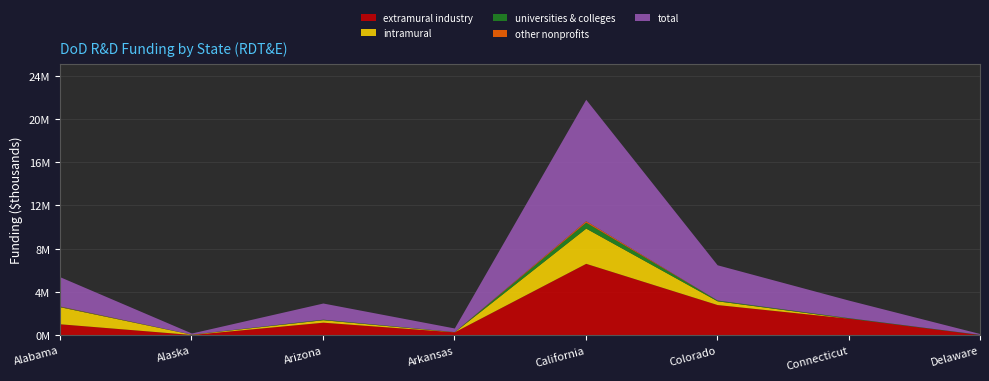

At how many categories does at least one series exceed 10084705?

1